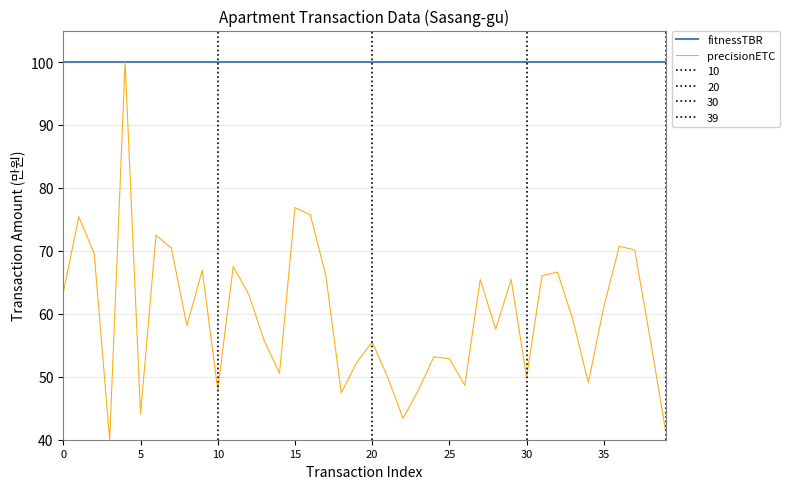

What is the label of the 21st point from the right?

19